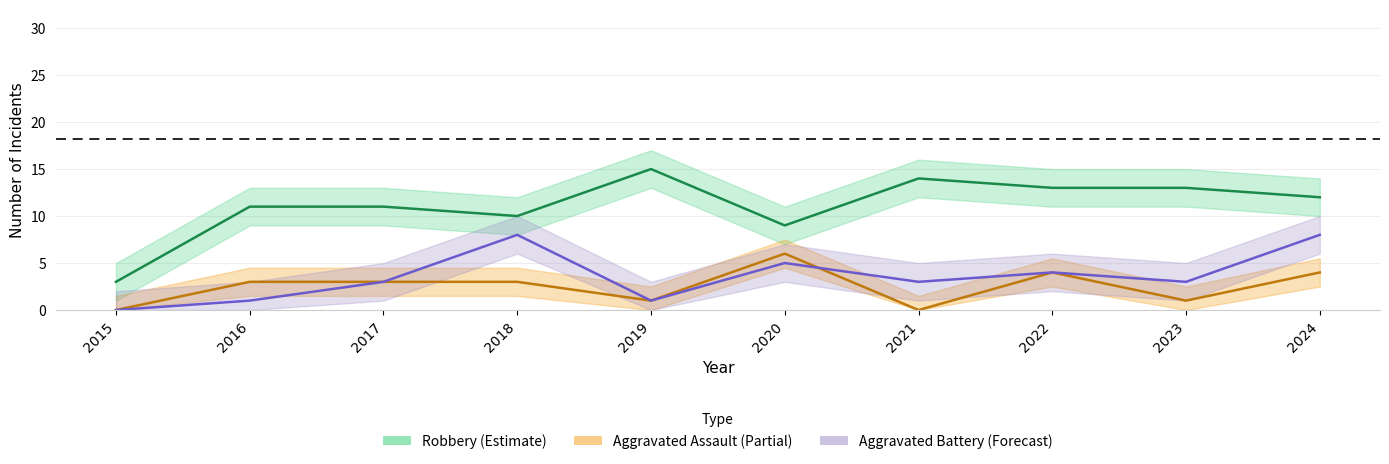

True or false: Aggravated Assault (Partial) and Aggravated Battery (Forecast) cross at least once.

True